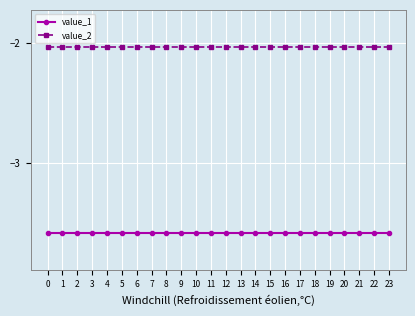

What is the value of the value_1 point at the 5th from the left?

-3.6